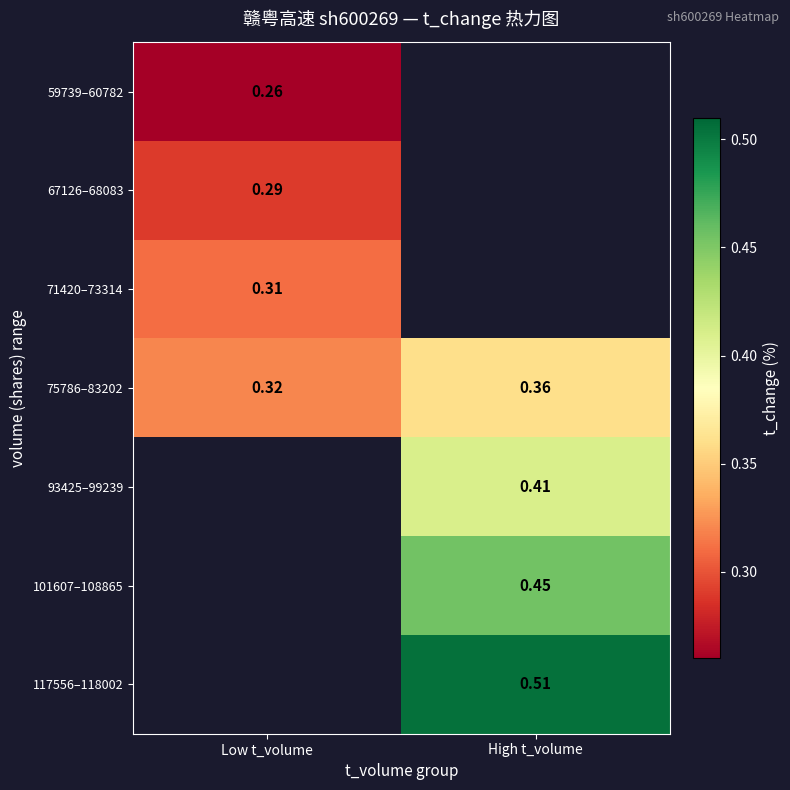

Which category has the highest value in the 75786–83202 series?

High t_volume